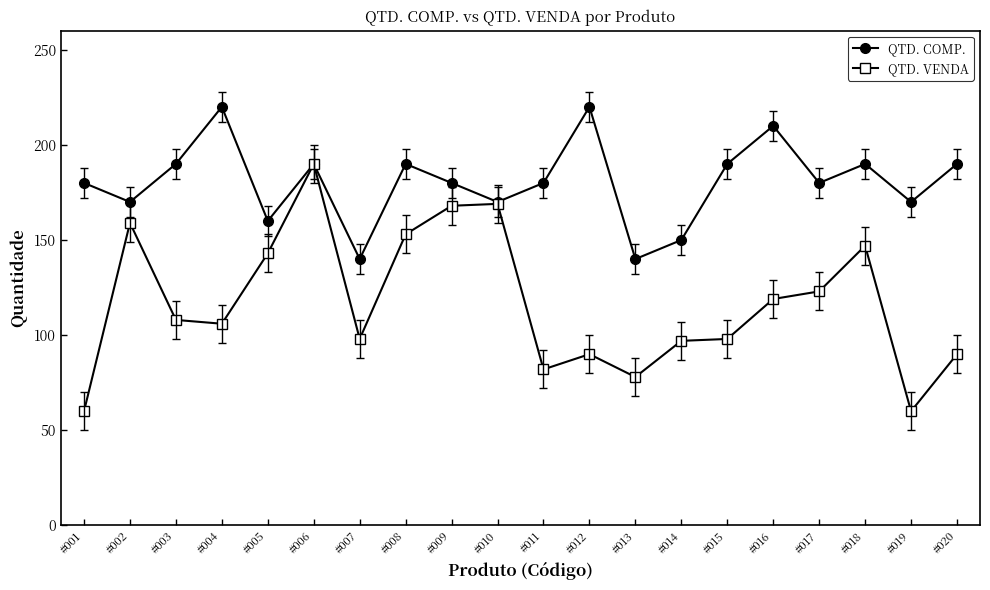

What is the minimum value for QTD. COMP.?

140